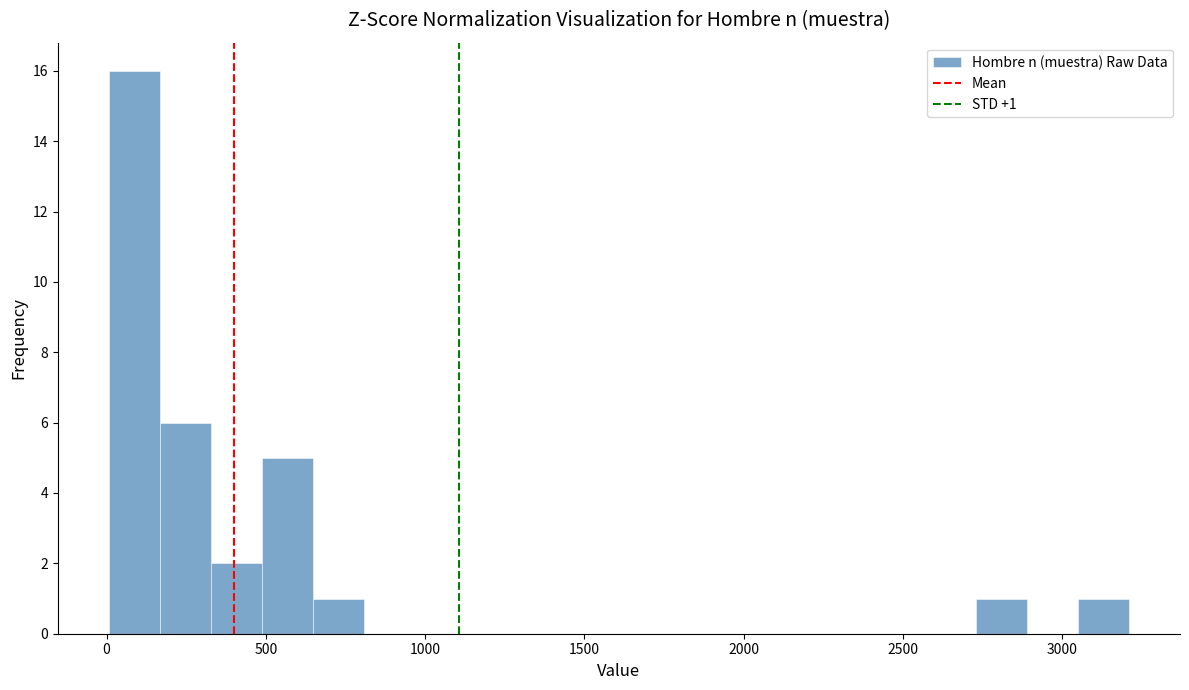

Around what value on the x-axis is the tallest bar? Give the approximate position of its centre, as read against the axis.

100